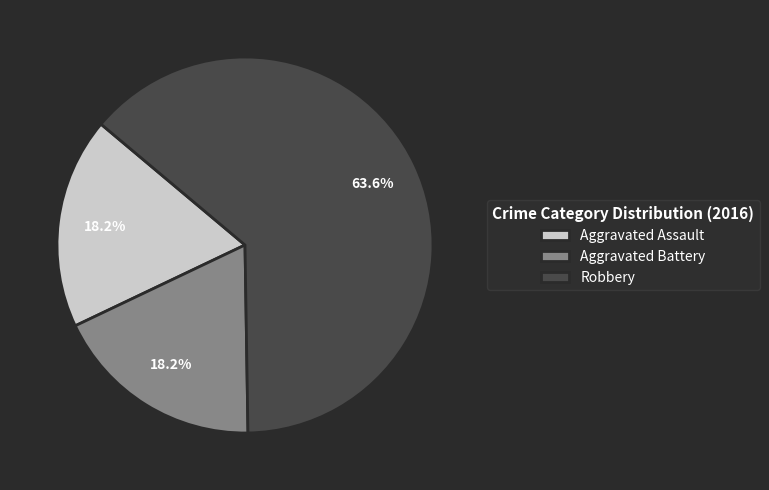

What percentage do Aggravated Battery and Robbery together represent?

81.8%